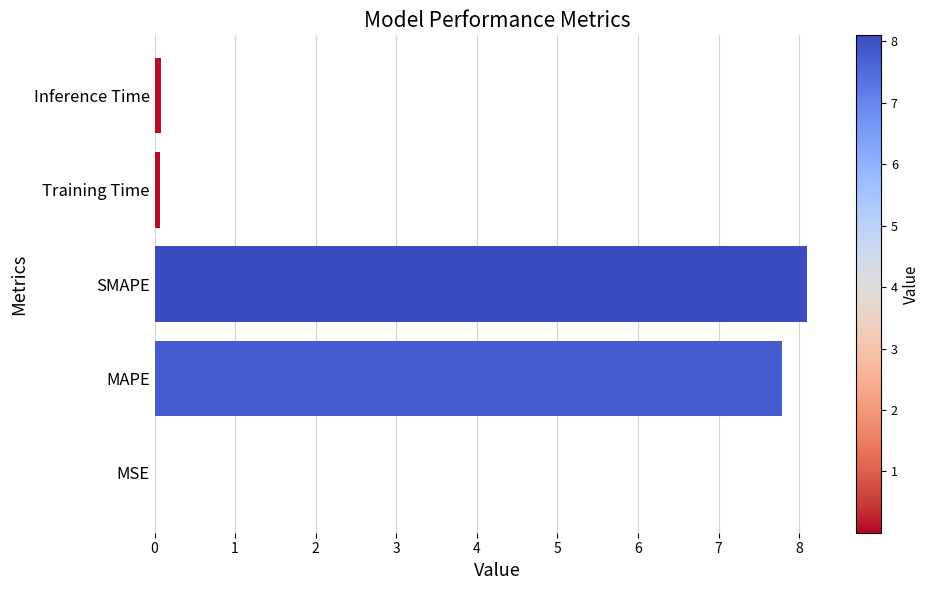

Between MAPE and SMAPE, which is larger?

SMAPE